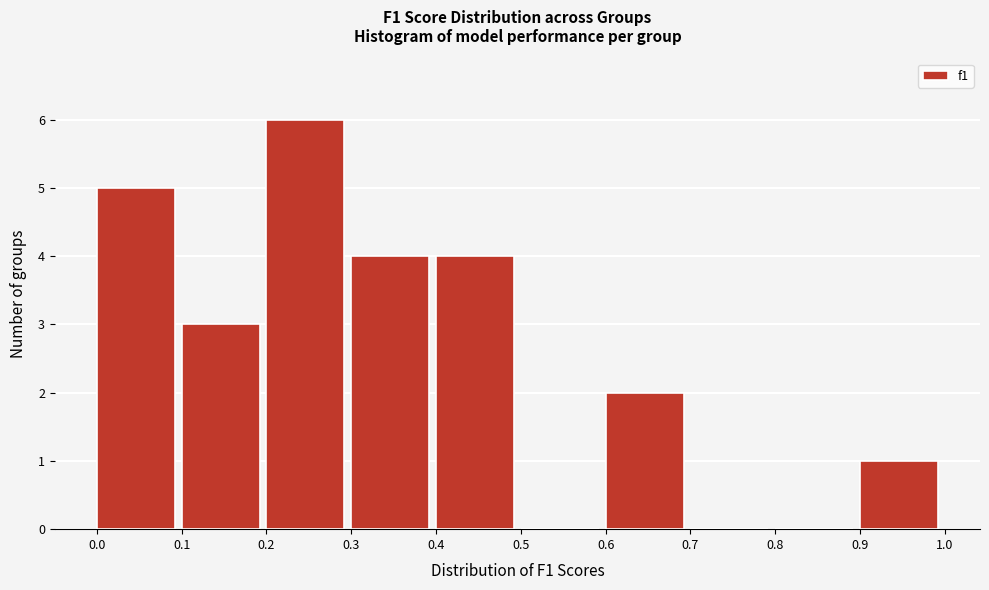

Over which range of the x-axis is the bar tallest?

0.2 to 0.3